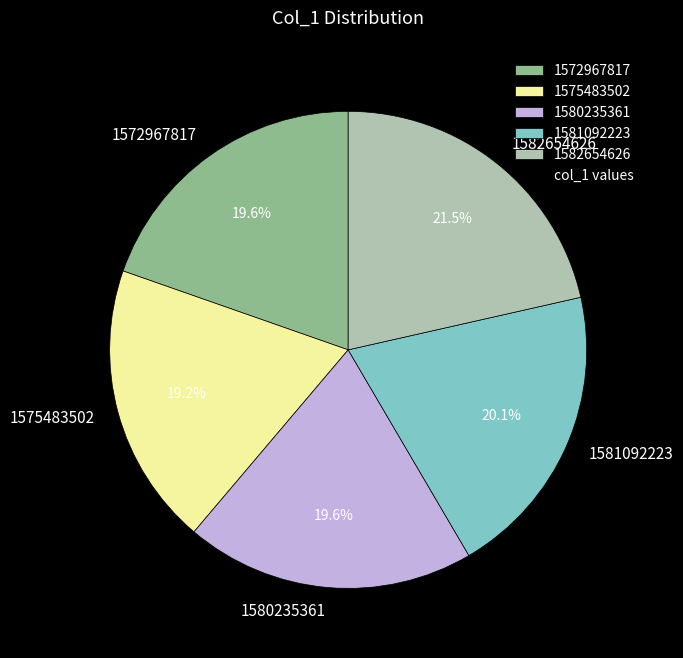

Is it true that 1575483502 is 19% of the pie?

True